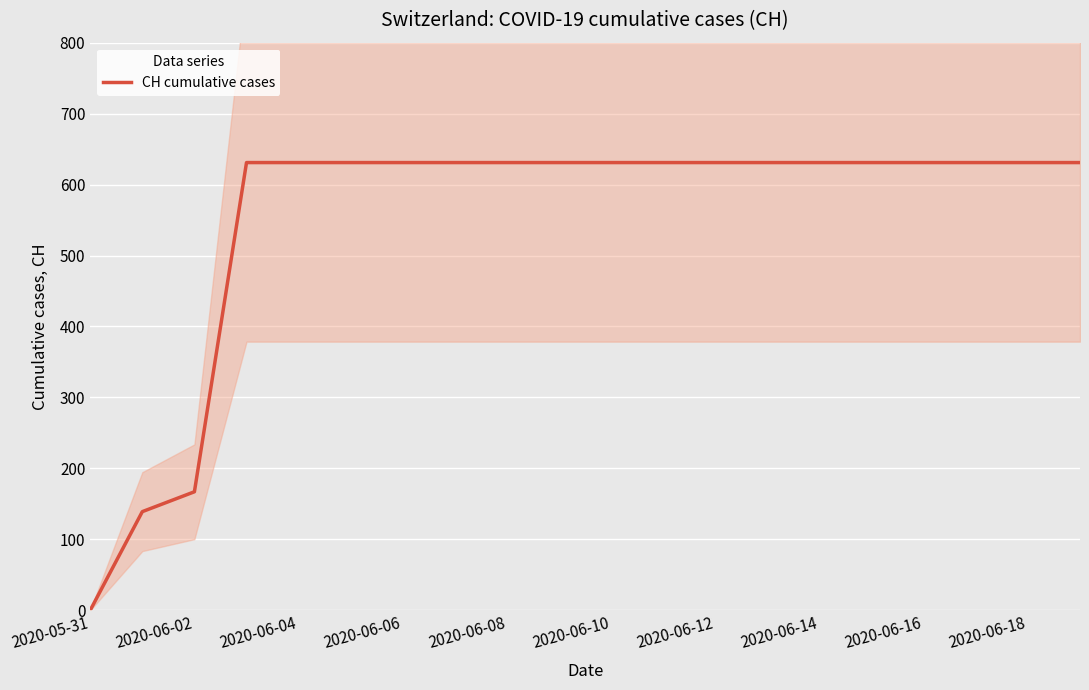

At which label is CH cumulative cases closest to 315?

2020-06-02